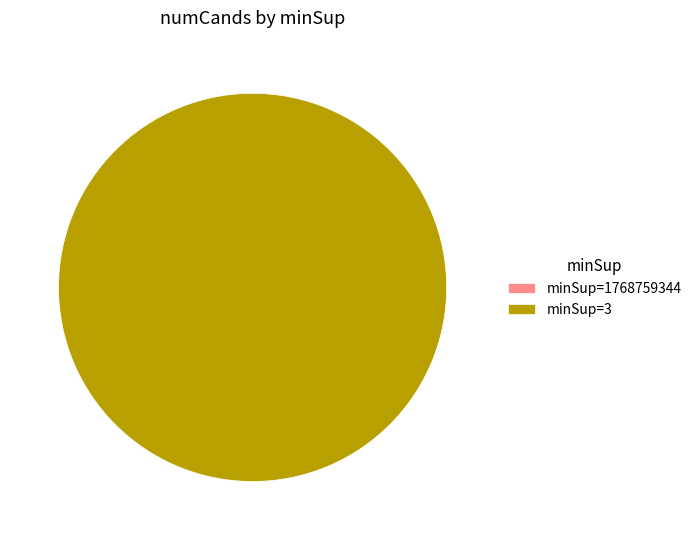

What is the majority slice?

3